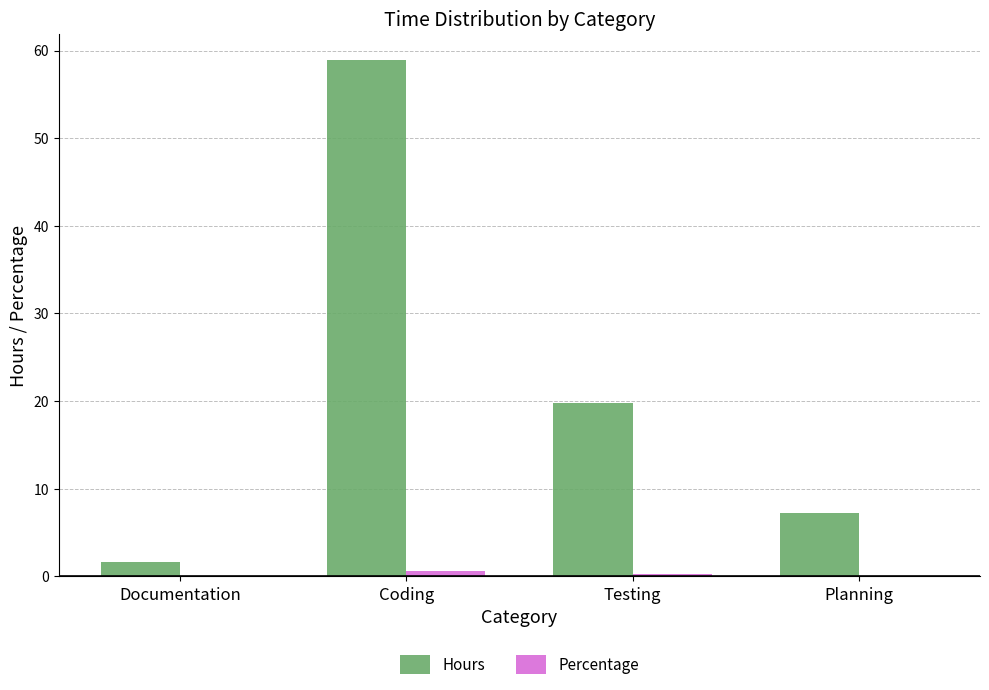

Which series has the largest total across all categories?

Hours